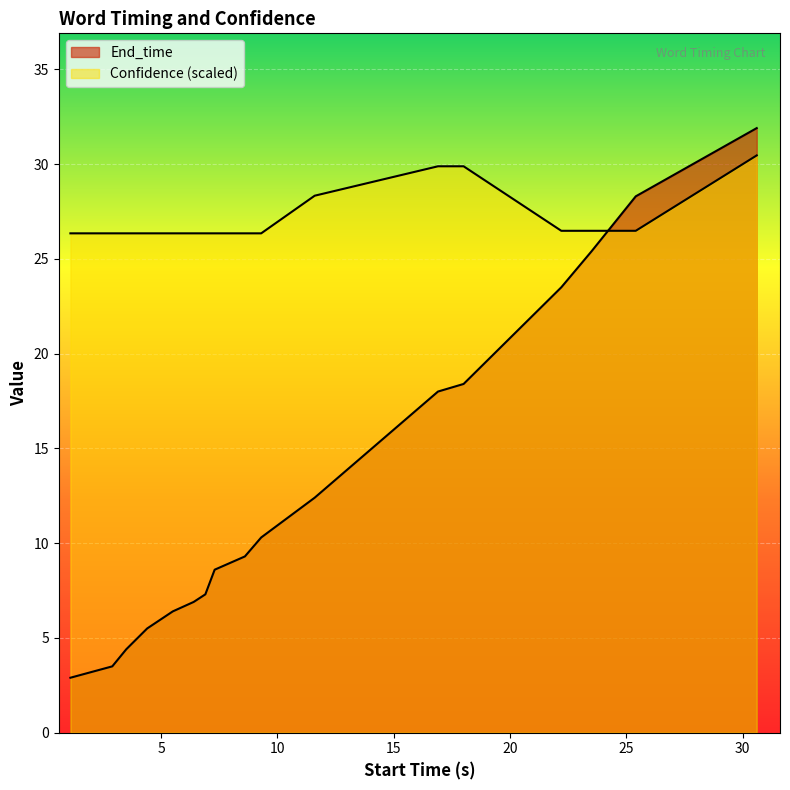

At which category does the chart reach its minimum across all series?

1.1